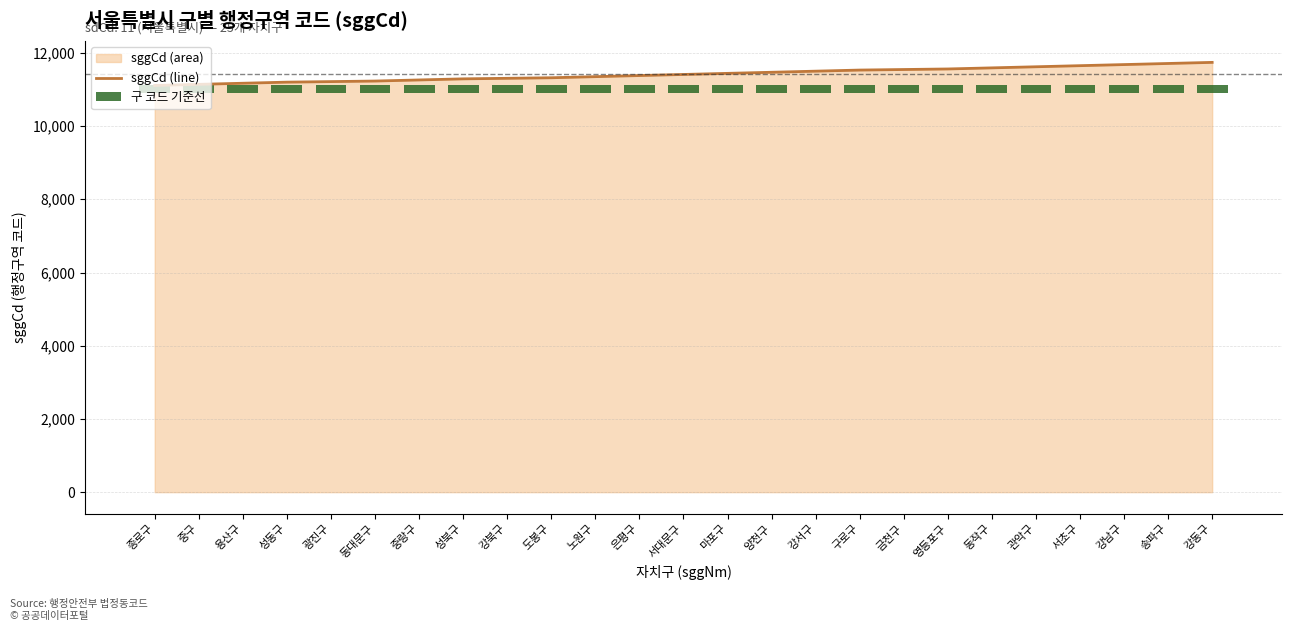

What is the value of the sggCd (line) bar at the 21st from the left?

11620